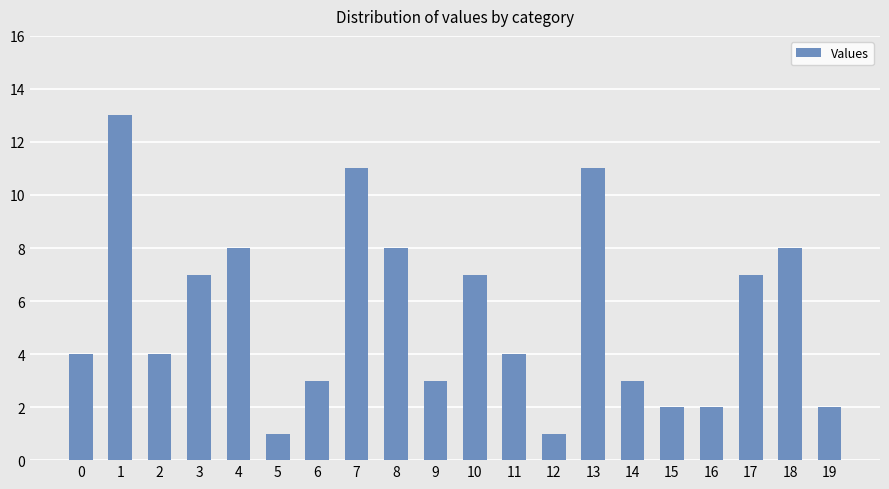

What value does the data have at 10, to the nearest 5?

5